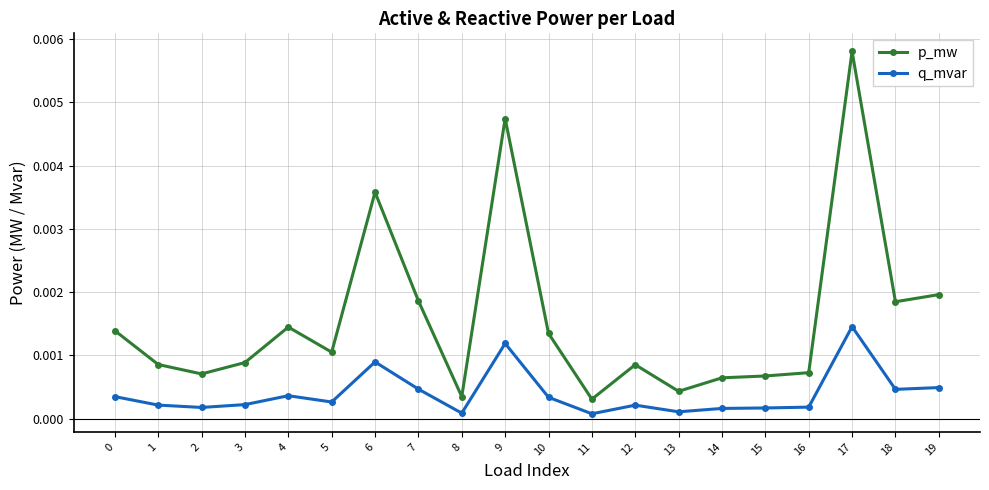

At which category does p_mw reach its first local valley?

2